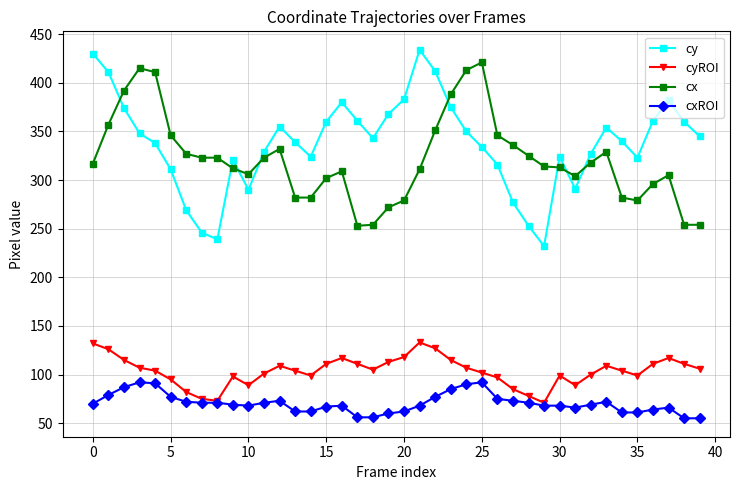

What is the difference between the second highest and minimum values in the cy series?

198